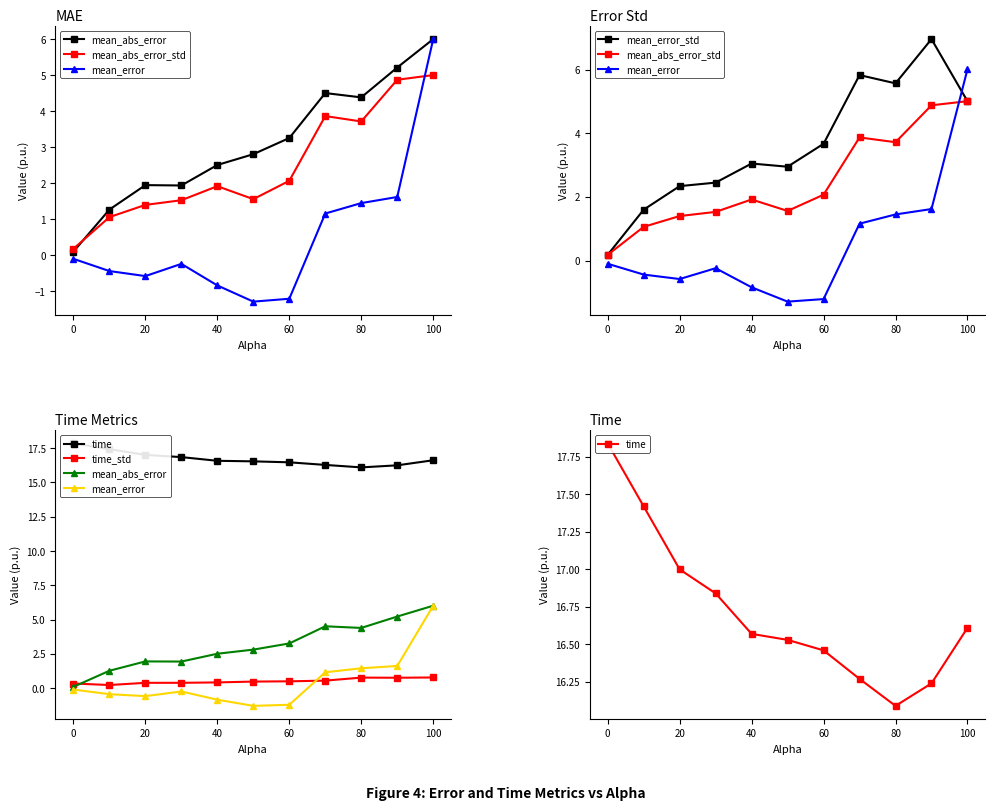

How many distinct data groups are displayed?

6